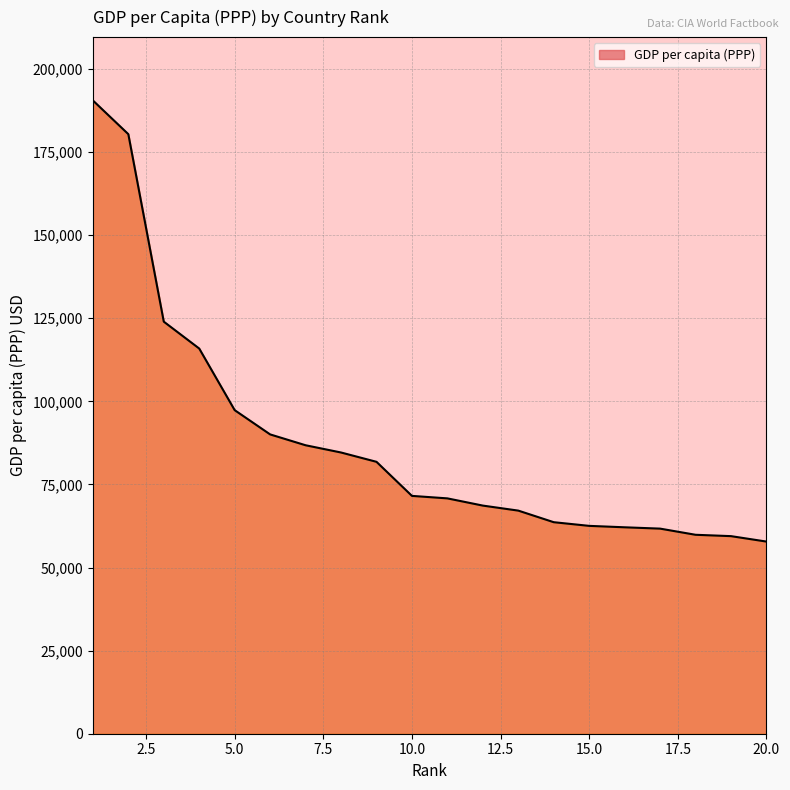

What is the minimum value shown in the chart?

57804